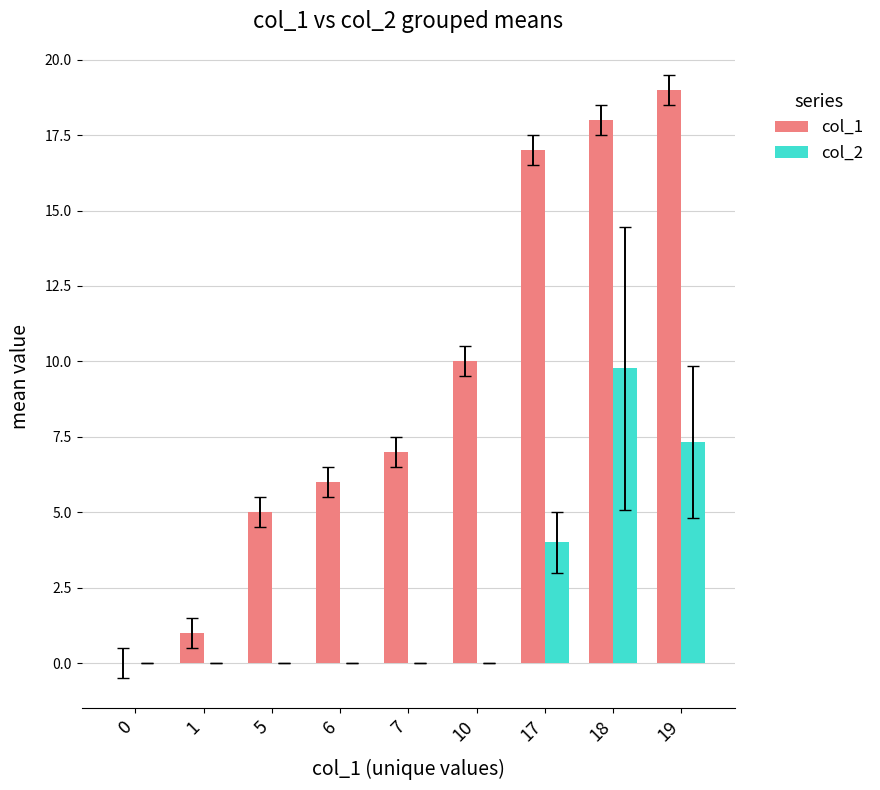

Reading left to right, transcribe all the data shown in this chart.

col_1: 0=0.0	1=1.0	5=5.0	6=6.0	7=7.0	10=10.0	17=17.0	18=18.0	19=19.0
col_2: 0=0.0	1=0.0	5=0.0	6=0.0	7=0.0	10=0.0	17=4.0	18=9.8	19=7.3